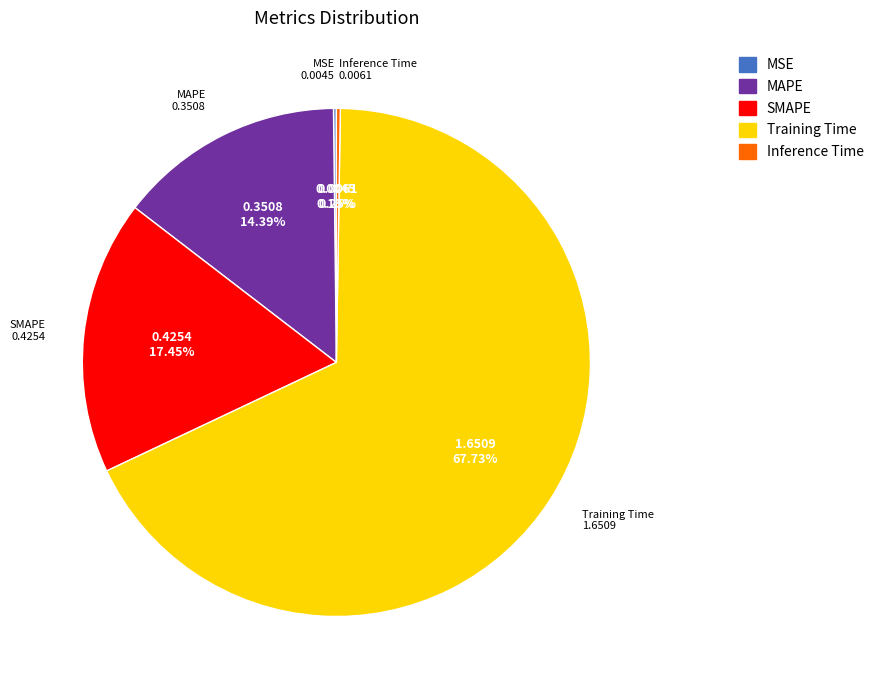

Which slice is the largest?

Training Time